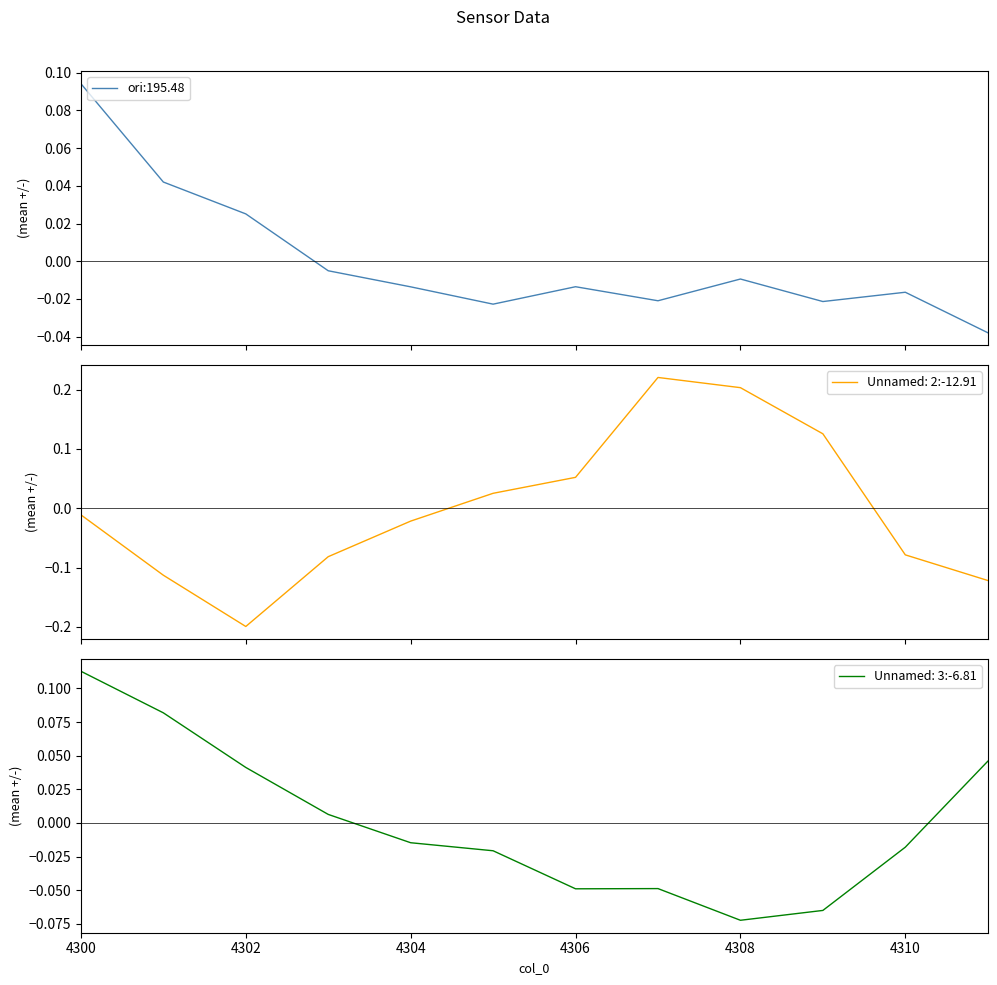

Rank the series by their average value, from highest to lowest.

Unnamed: 2, Unnamed: 3, ori